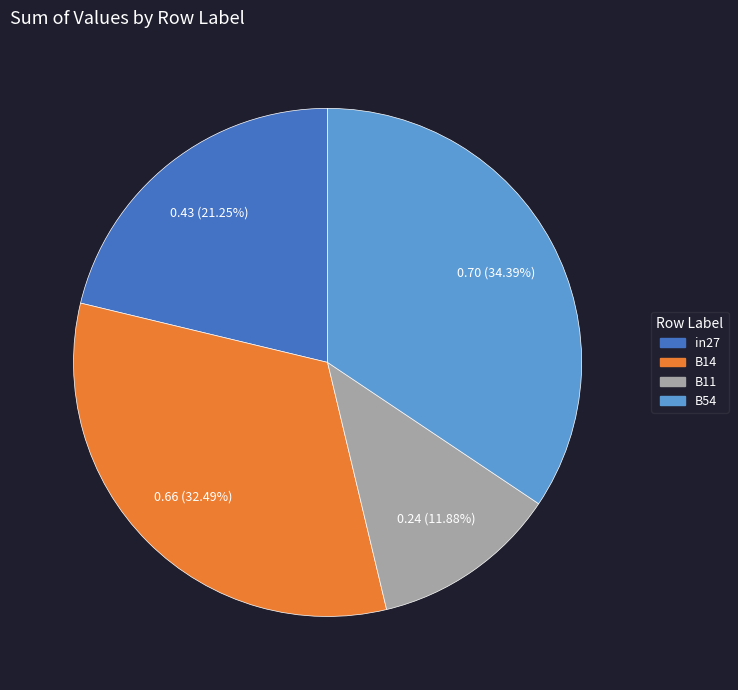

Is there a majority slice in this chart?

No